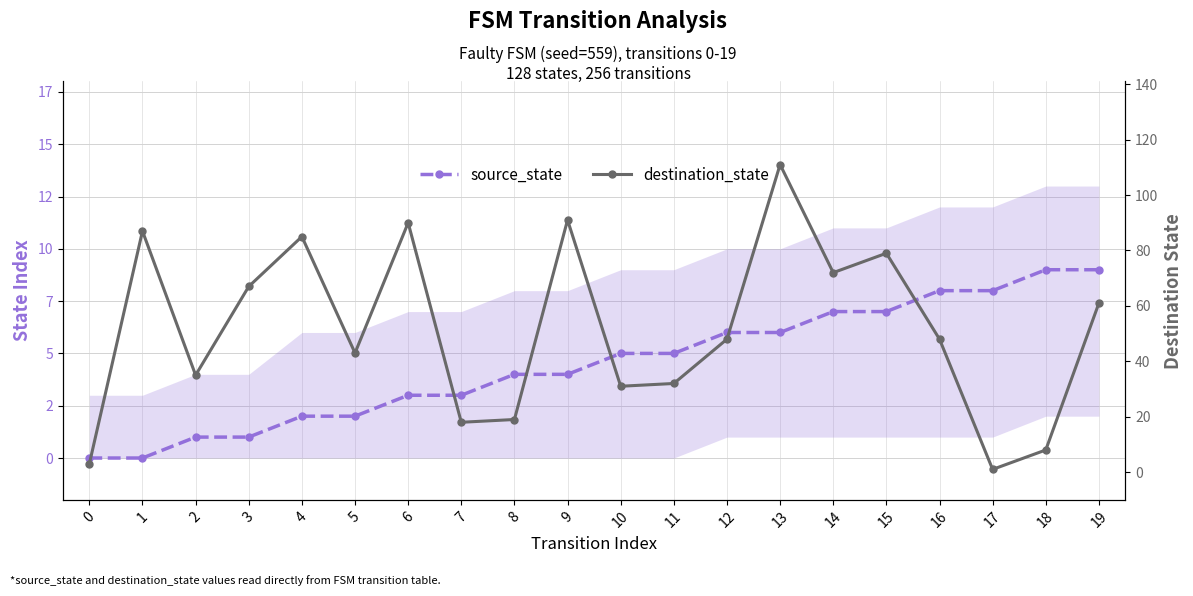

The destination_state series shows 48 at 16. True or false?

True